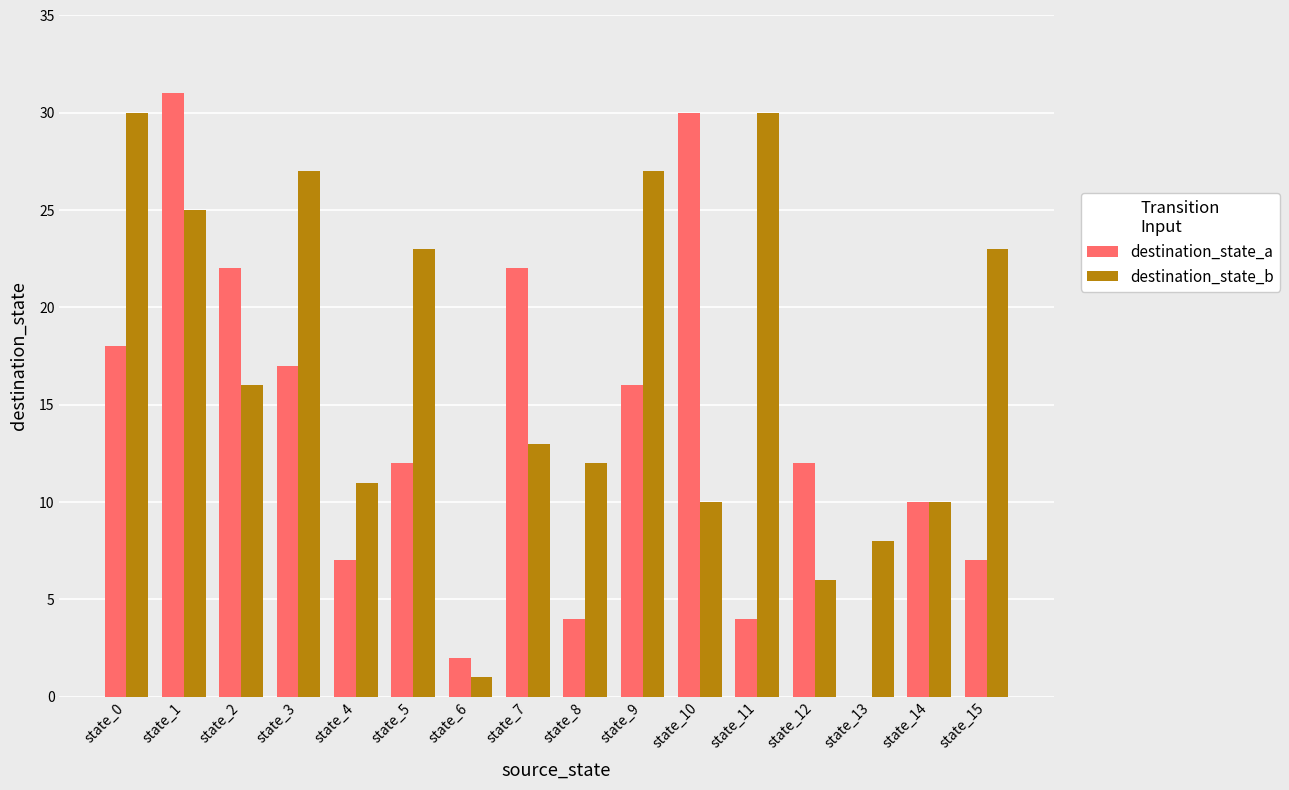

Is the value of destination_state_b at state_1 greater than the value of destination_state_a at state_5?

Yes